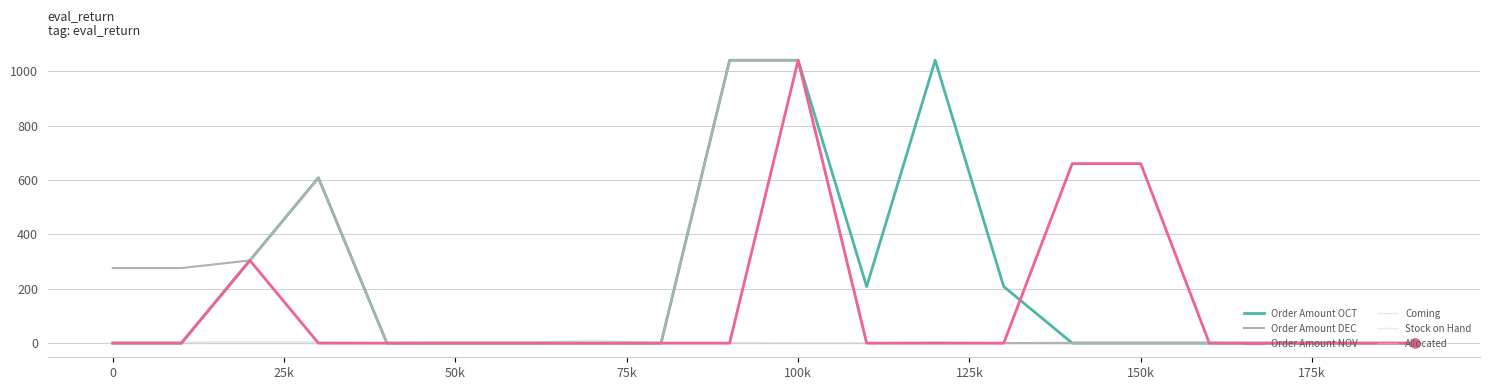

At how many categories does at least one series exceed 338?

6